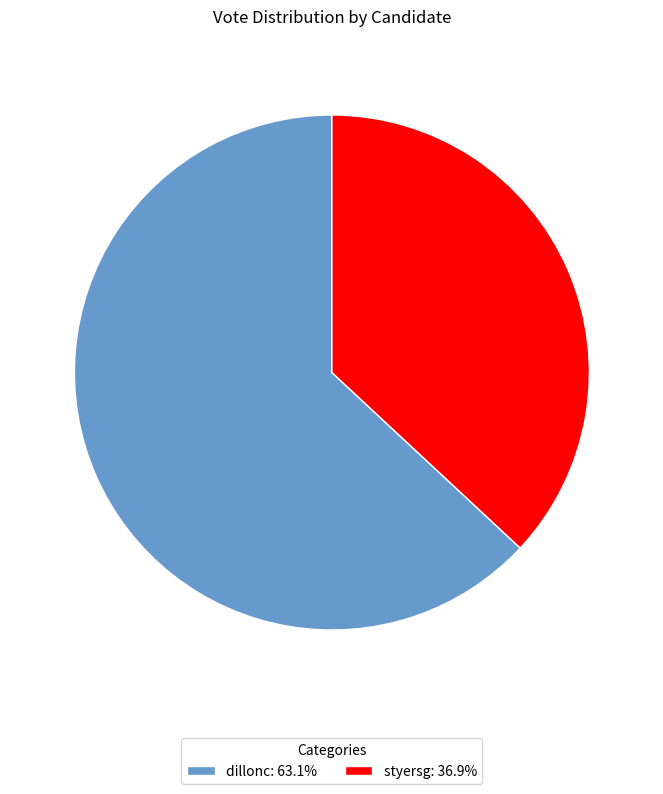

Which category accounts for the majority?

dillonc